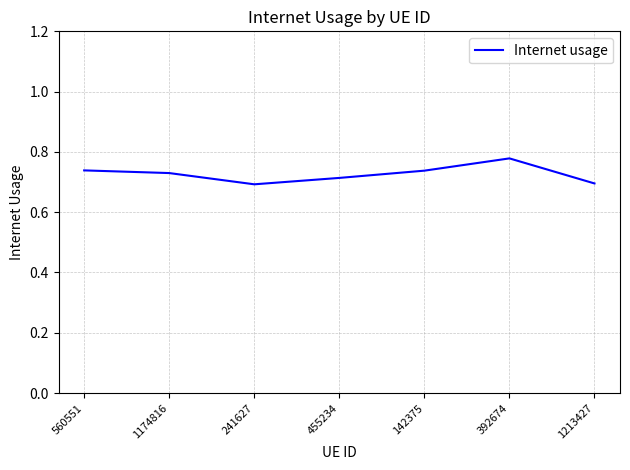

Which label corresponds to the largest value in the chart?

392674